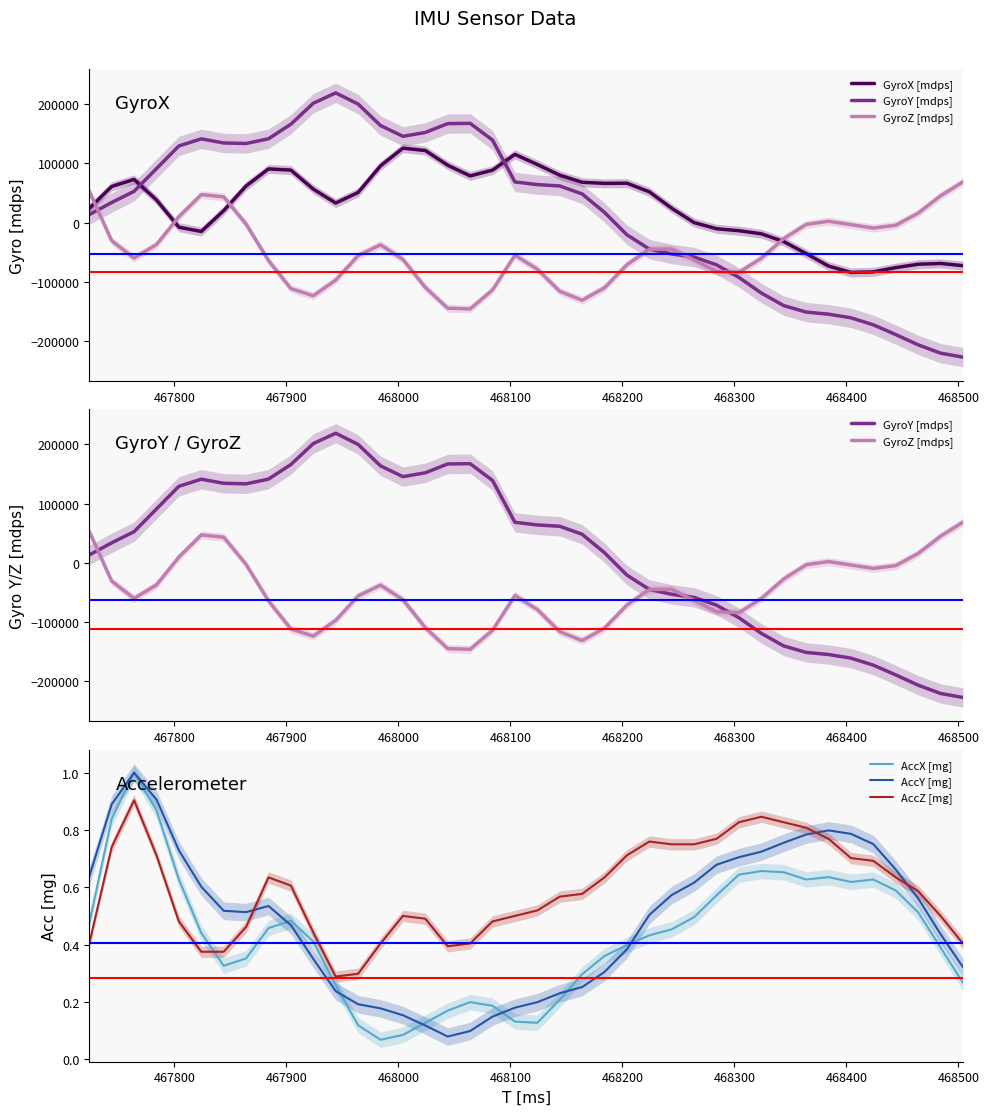

Count the number of categories in the chart.

40